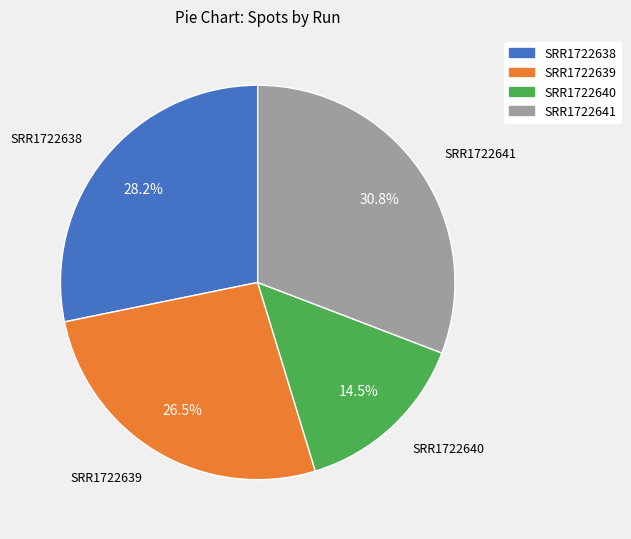

Rank the categories by value from highest to lowest.

SRR1722641, SRR1722638, SRR1722639, SRR1722640